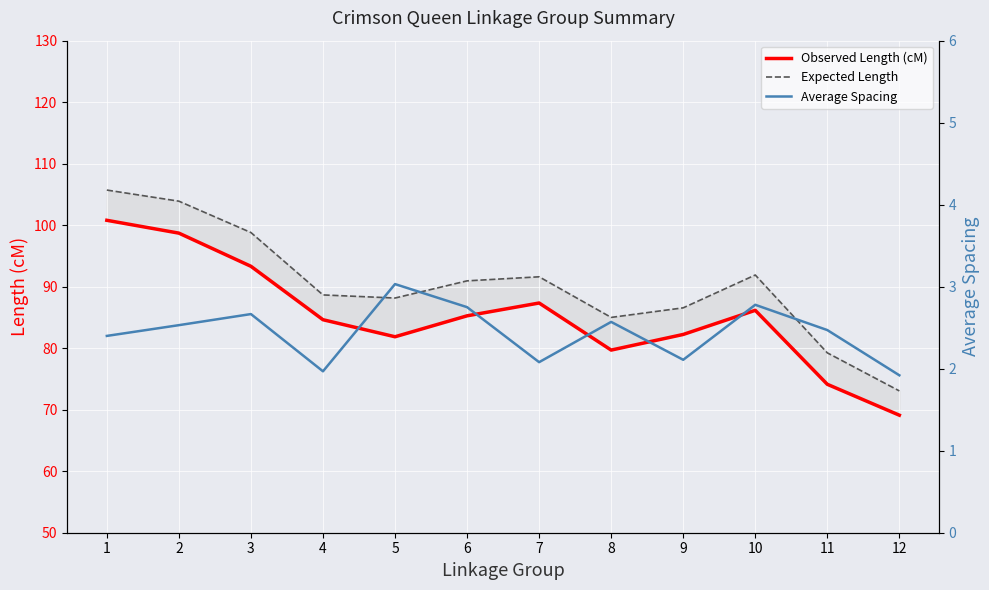

Is it true that Average Spacing equals 2.7 at 3?

True